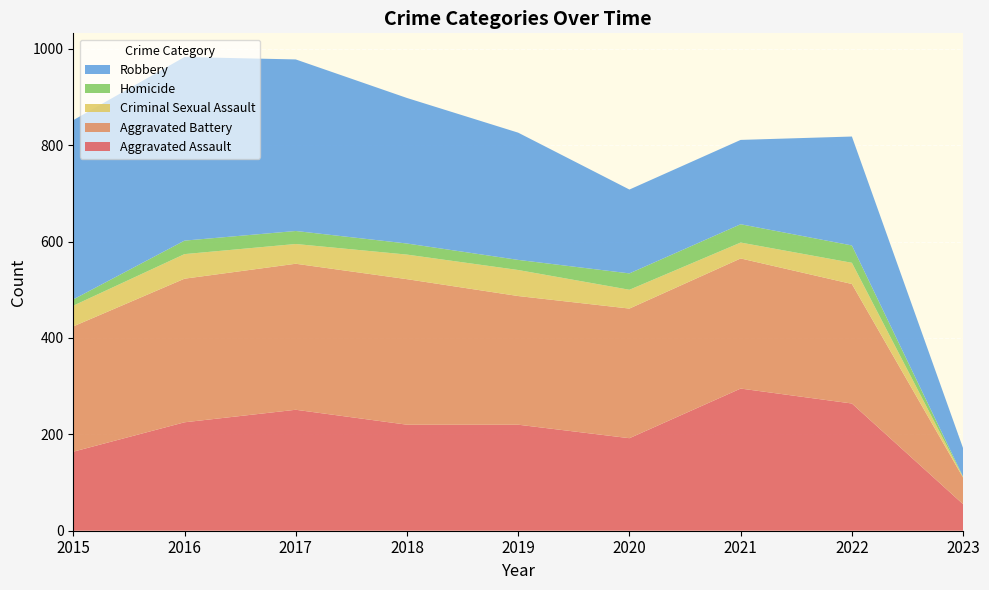

Reading right to left, extract all data points from this chart.

Aggravated Assault: 2023=55	2022=264	2021=295	2020=192	2019=220	2018=220	2017=251	2016=225	2015=164
Aggravated Battery: 2023=55	2022=248	2021=270	2020=269	2019=267	2018=302	2017=303	2016=298	2015=260
Criminal Sexual Assault: 2023=1	2022=44	2021=33	2020=39	2019=54	2018=51	2017=41	2016=51	2015=43
Homicide: 2023=1	2022=36	2021=38	2020=34	2019=21	2018=23	2017=27	2016=28	2015=13
Robbery: 2023=59	2022=226	2021=175	2020=174	2019=264	2018=302	2017=356	2016=381	2015=372